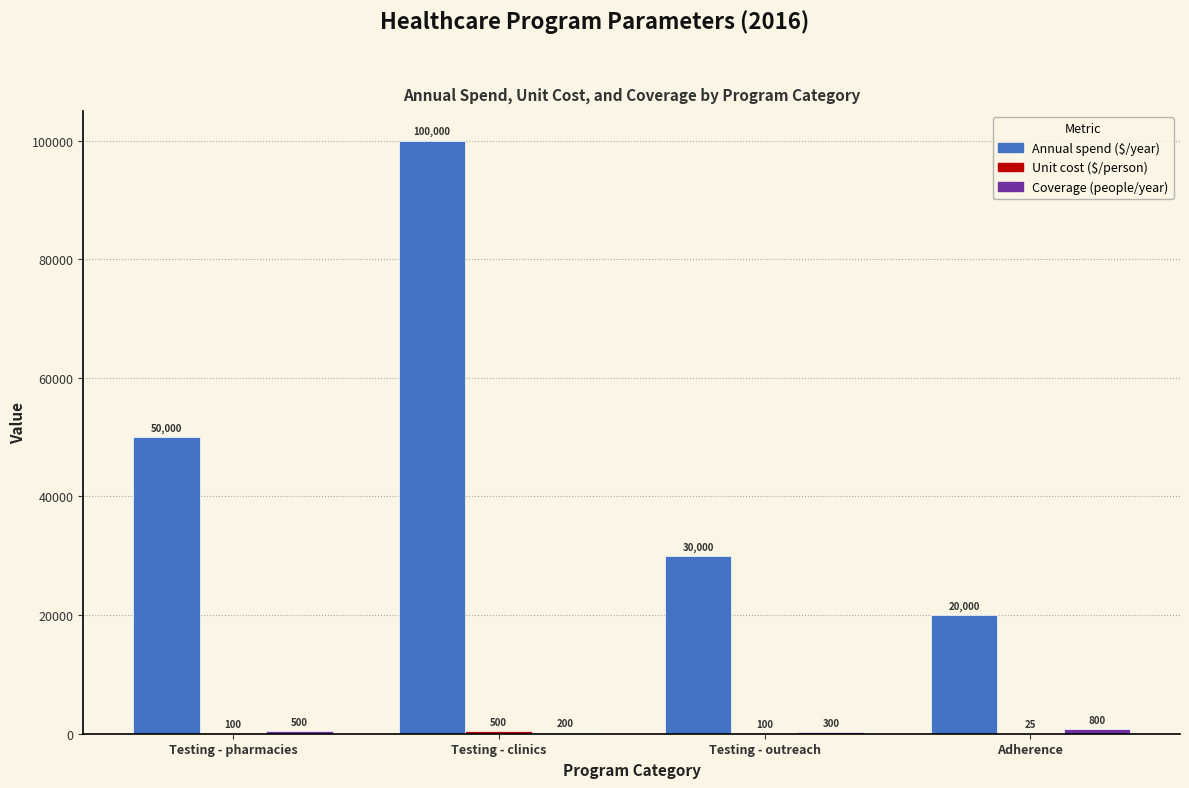

Between Testing - pharmacies and Testing - clinics, which series saw the biggest shift?

Annual spend ($/year)